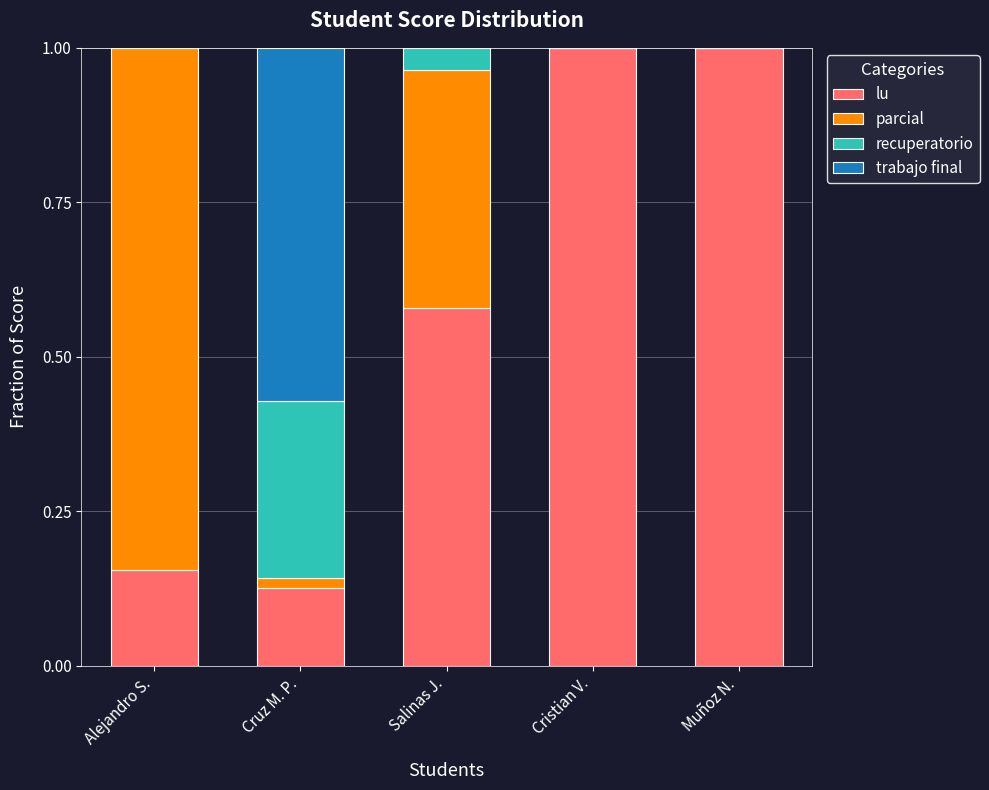

Are the bars grouped side by side (vs. stacked)?

No